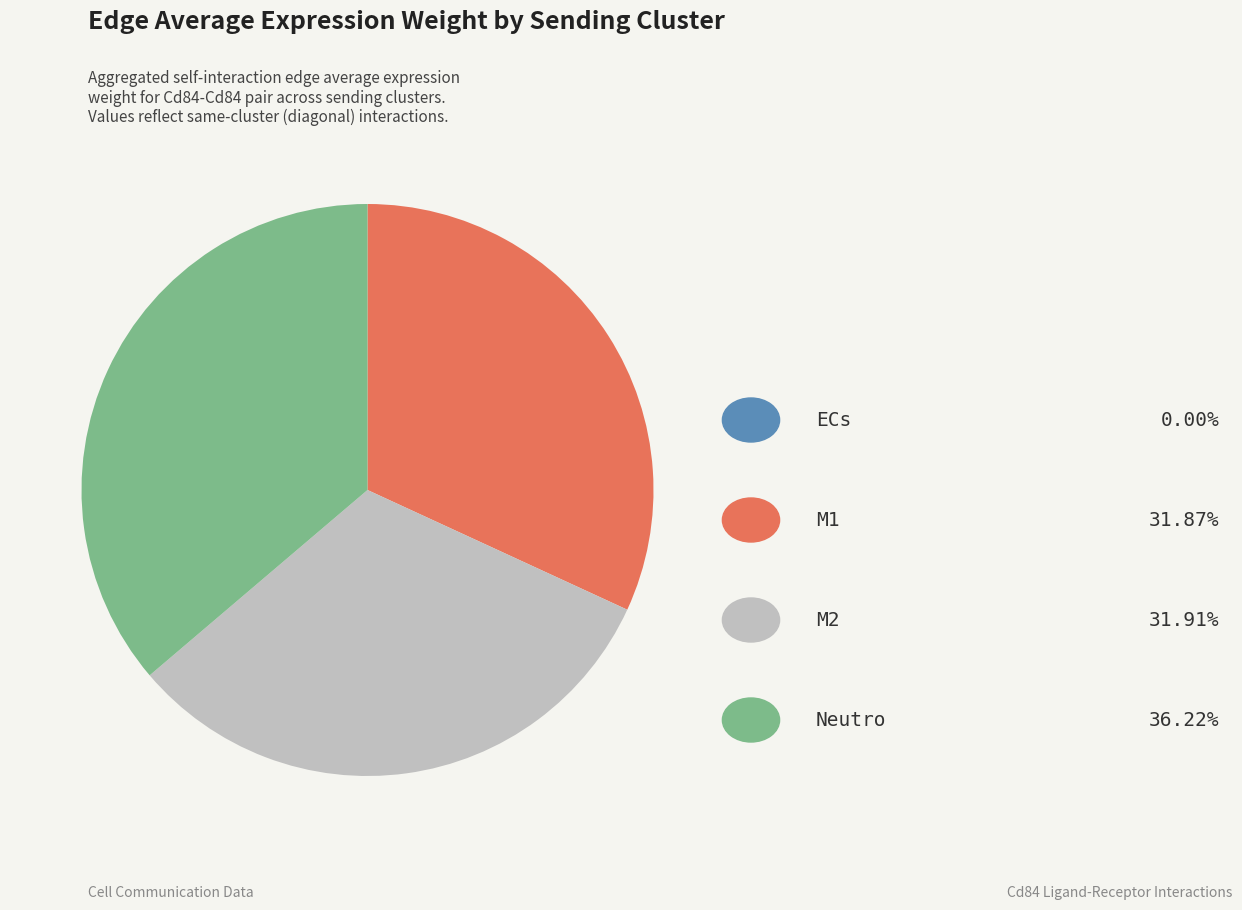

Is there any slice that represents more than half of the pie?

No